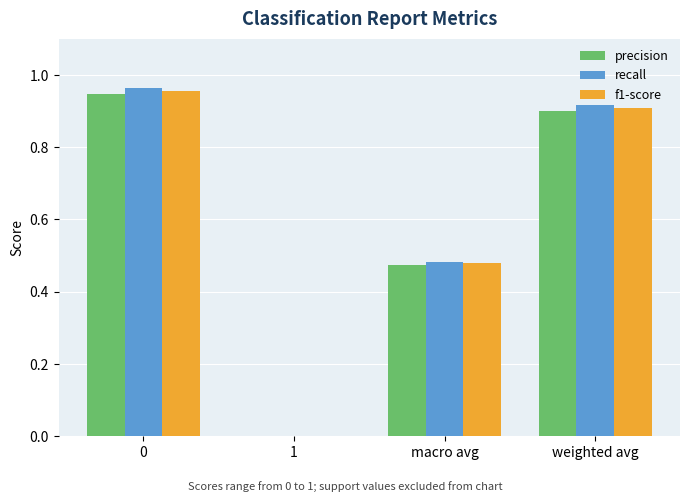

What is the sum of all recall values?

2.4